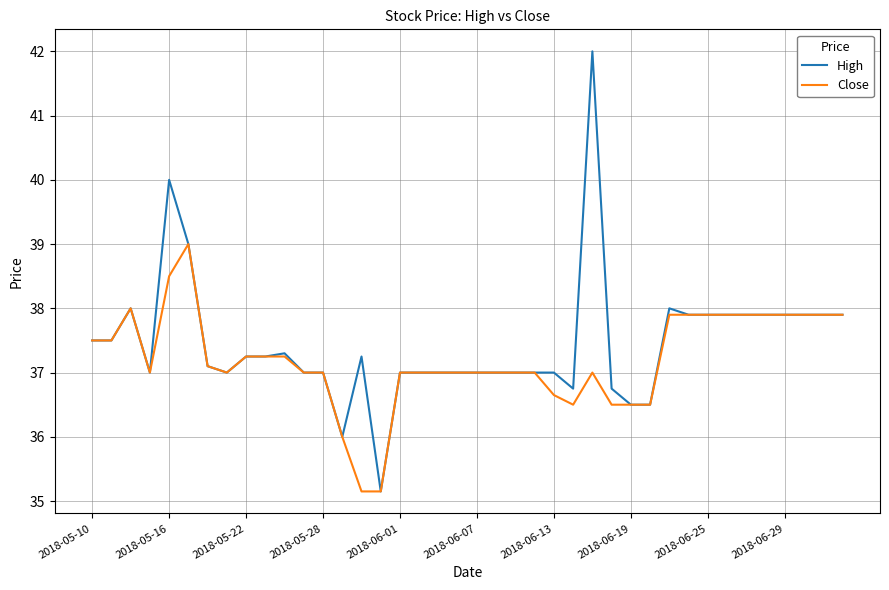

What is the highest value of the Close series?

39.0